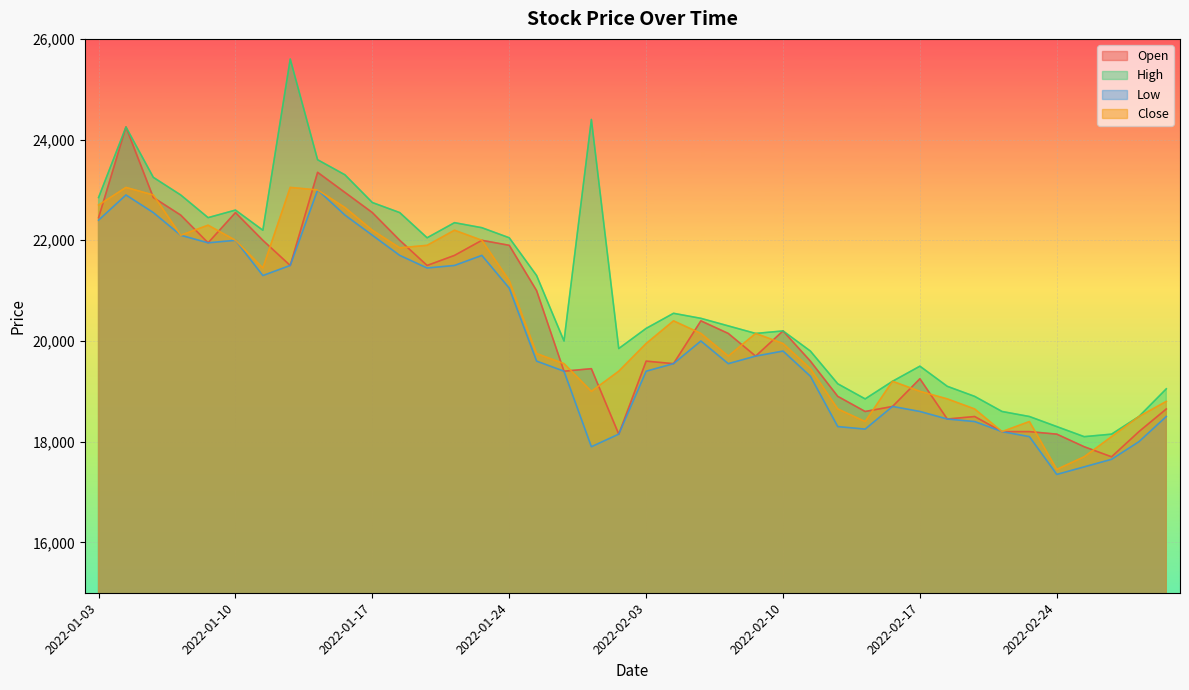

How many distinct data groups are displayed?

4